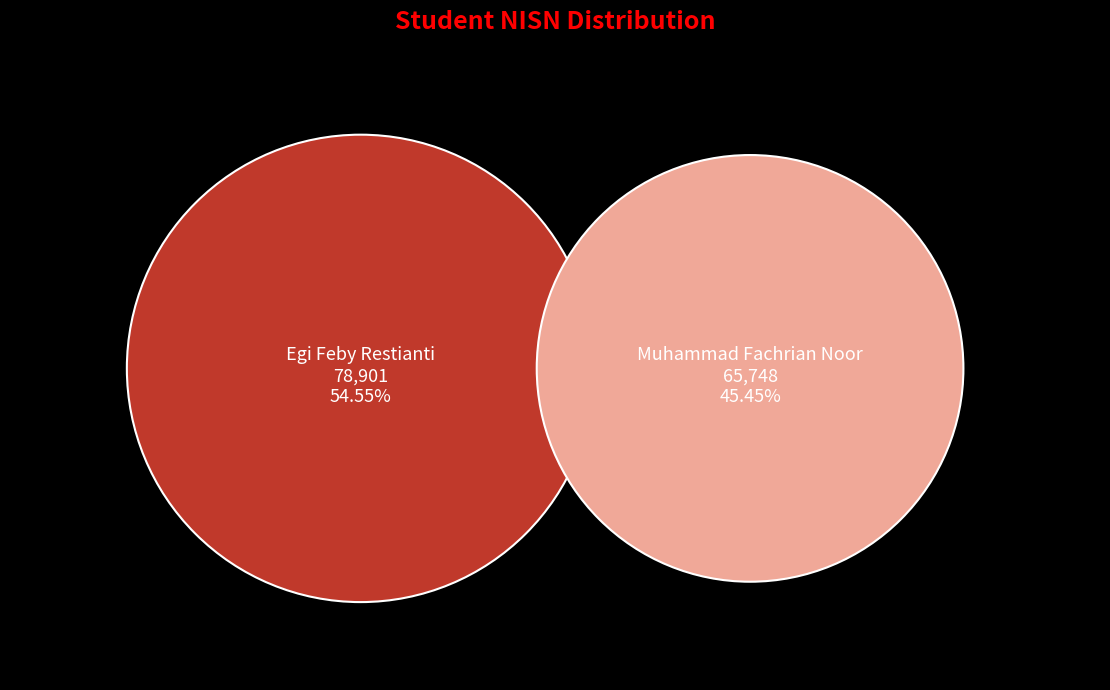

How many segments does this pie chart have?

2